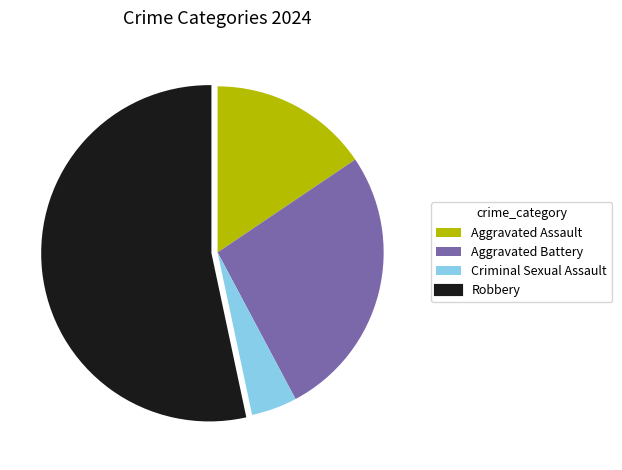

Which has a higher value, Robbery or Criminal Sexual Assault?

Robbery